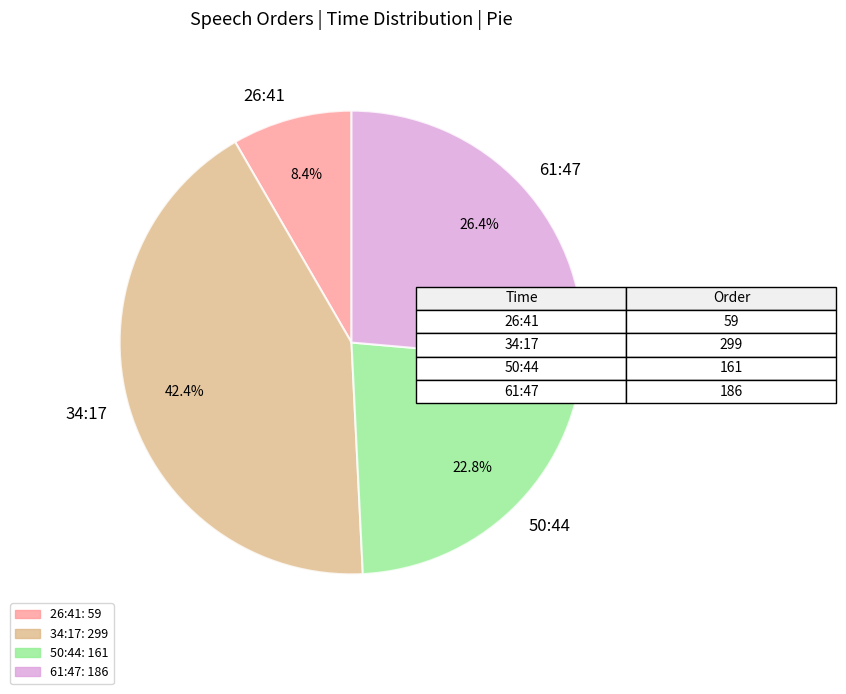

Does 34:17 represent more than half of the total?

No